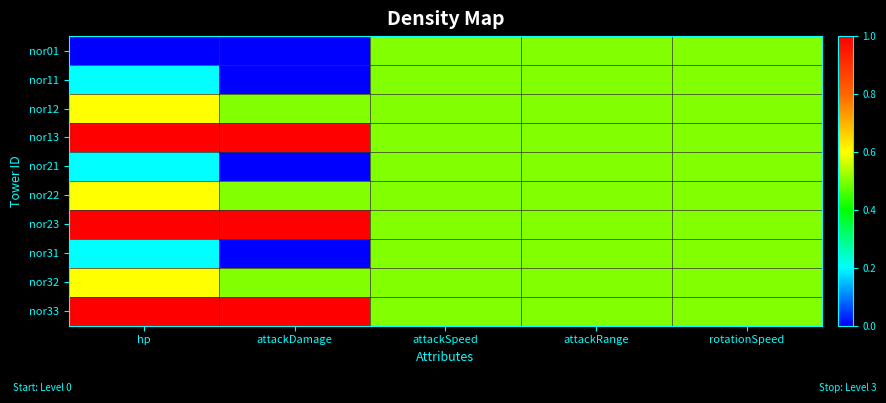

List the series in order of their peak value, highest first.

nor13, nor23, nor33, nor12, nor22, nor32, nor01, nor11, nor21, nor31